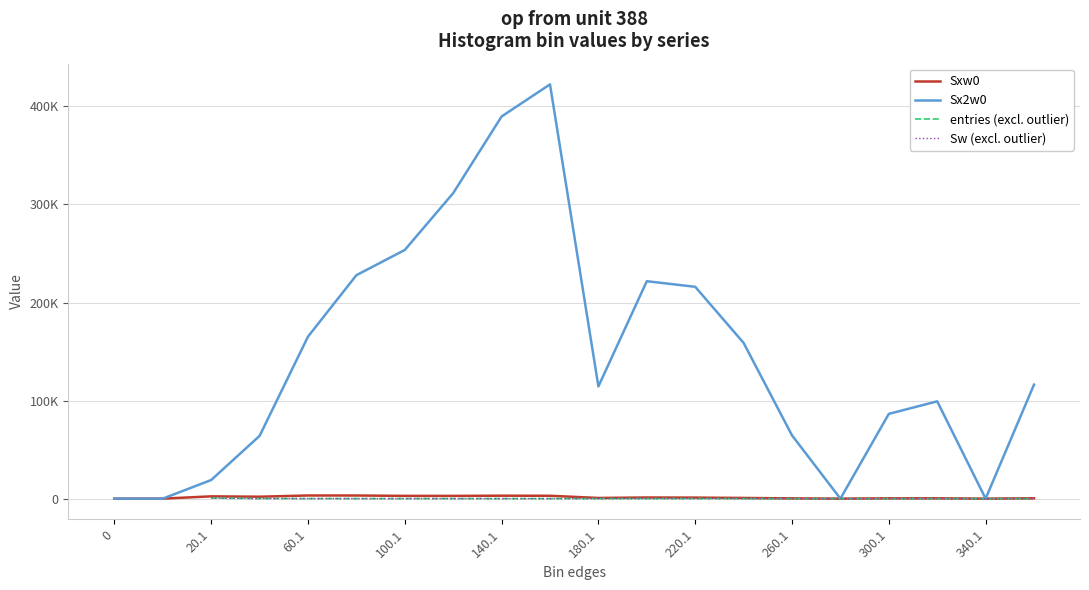

True or false: Sx2w0 and Sw (excl. outlier) intersect in this chart.

False